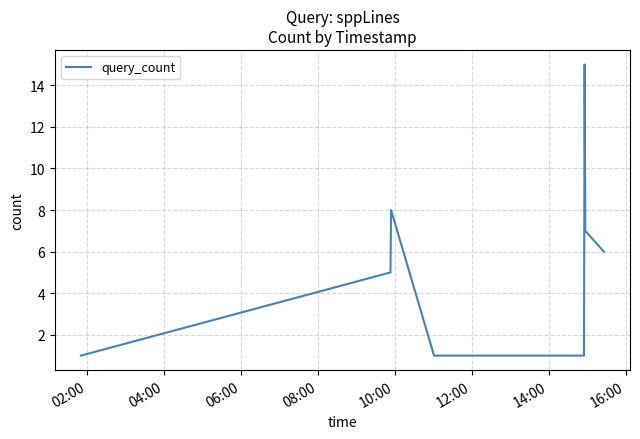

How many categories are shown in the chart?

9